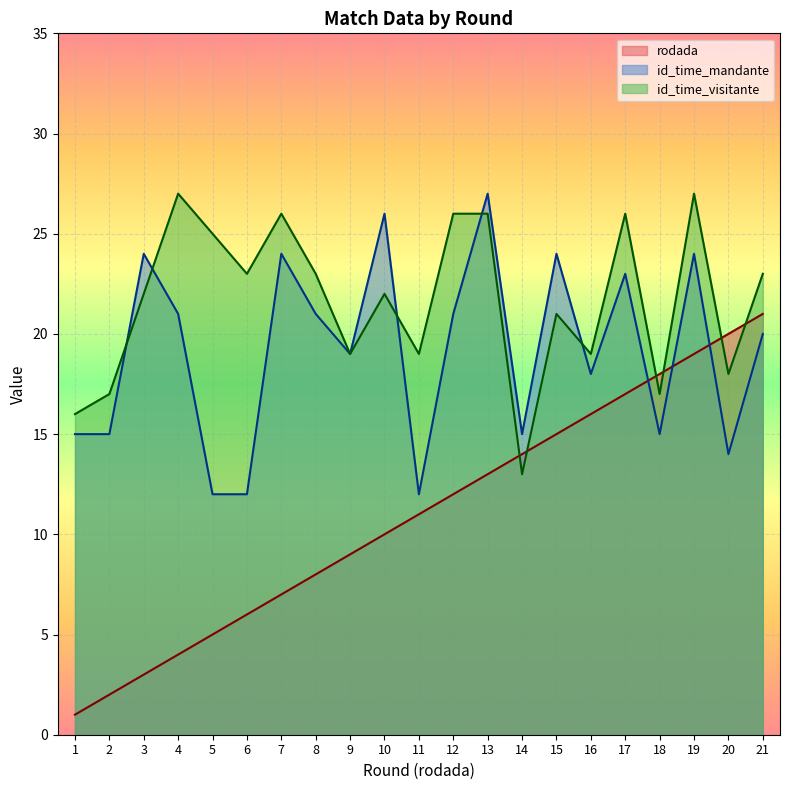

Does the chart display data point markers on the line(s)?

No